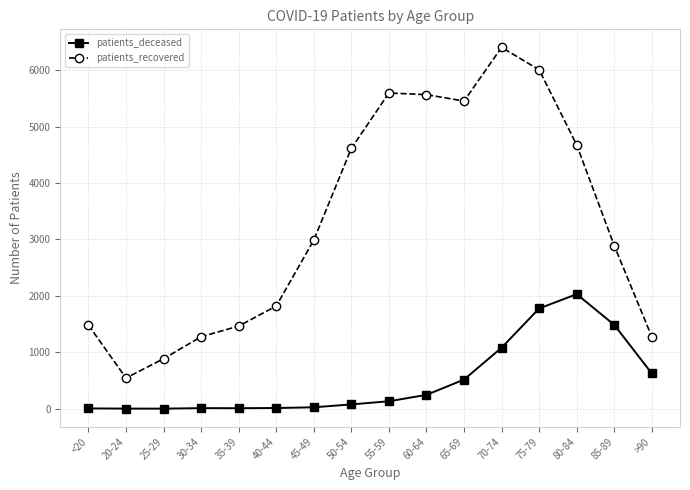

What is the difference between the patients_recovered values at 60-64 and 75-79?

440